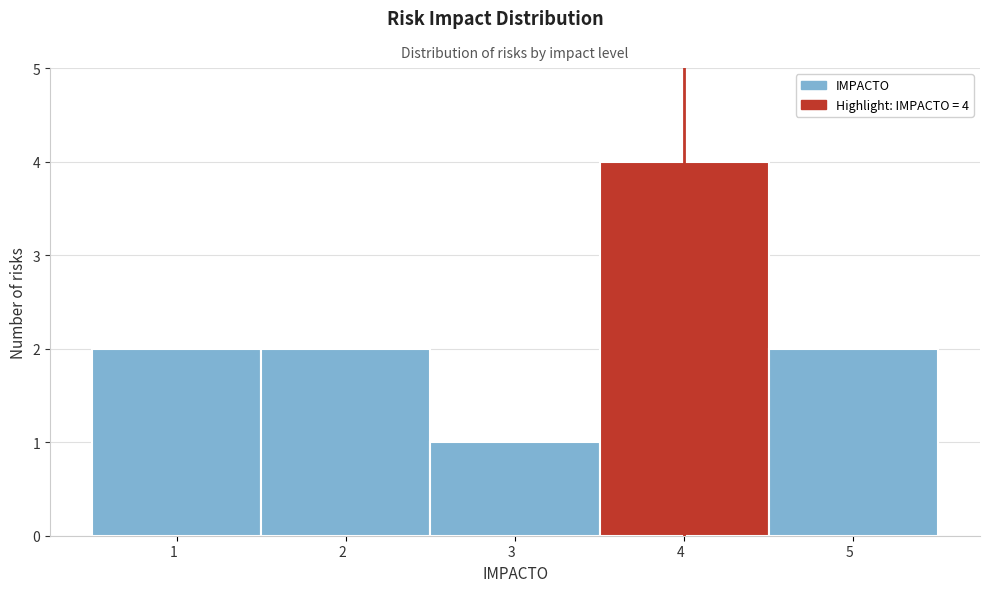

Over which range of the x-axis is the bar tallest?

3.5 to 4.5